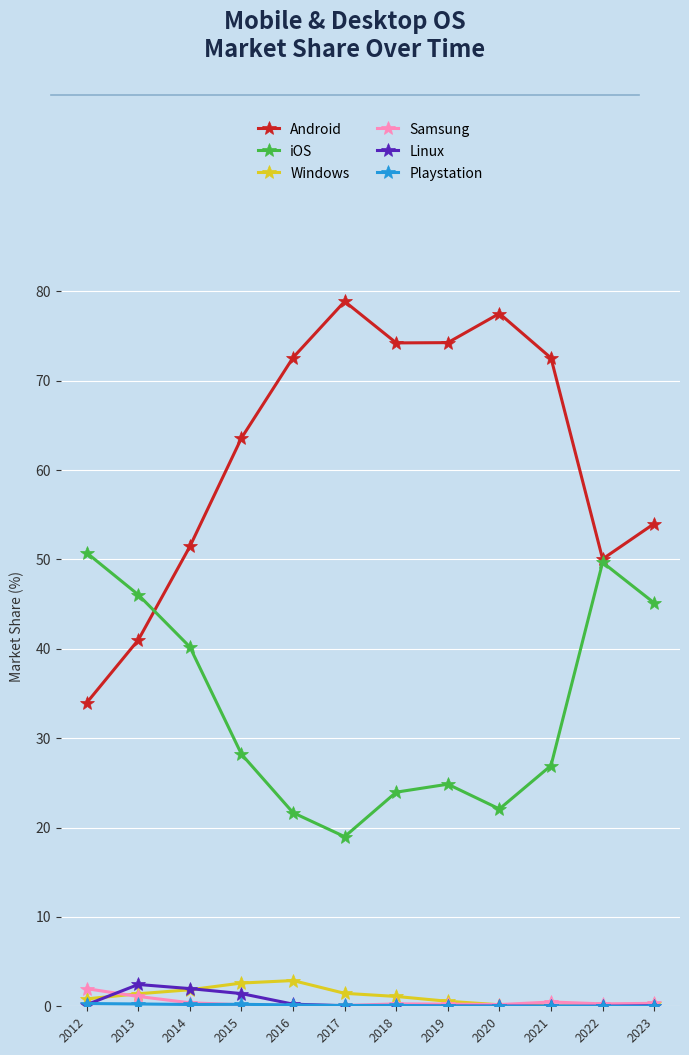

Does the chart have visible grid lines?

Yes